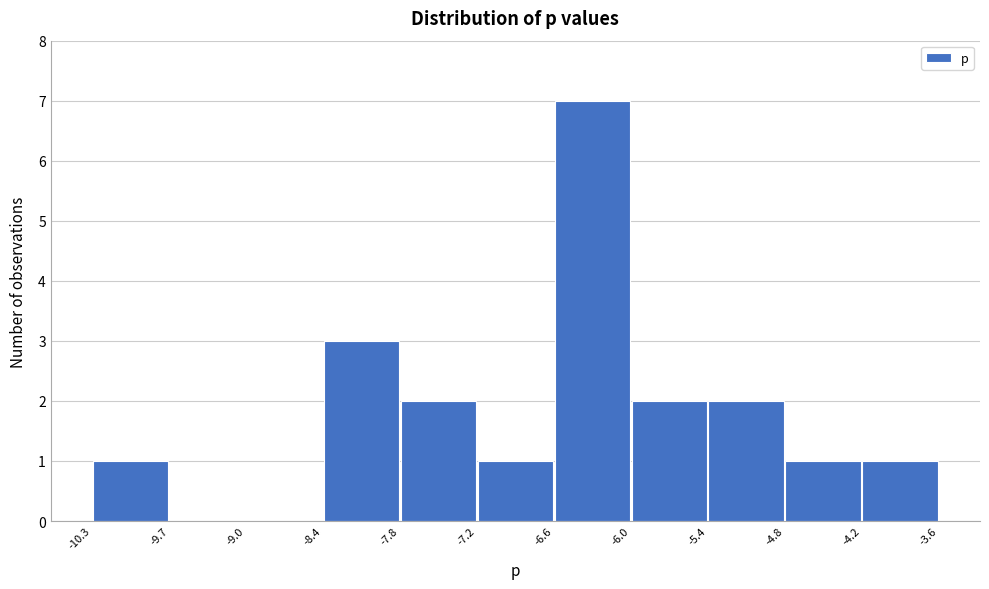

Over which range of the x-axis is the bar tallest?

-6.6 to -6.0